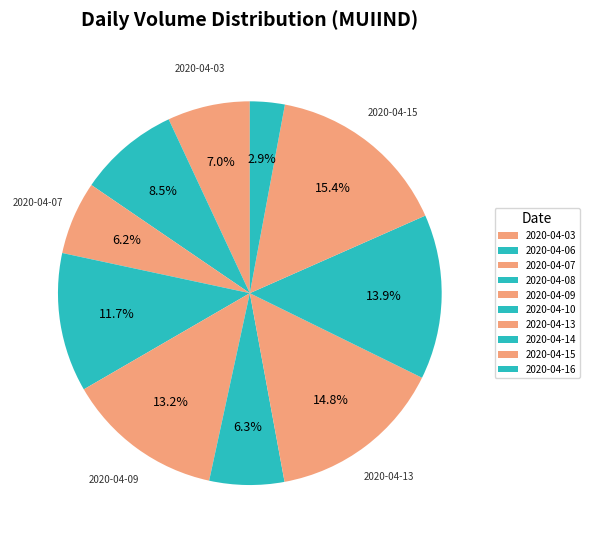

To the nearest percent, what percentage of the pie is 2020-04-13?

15%